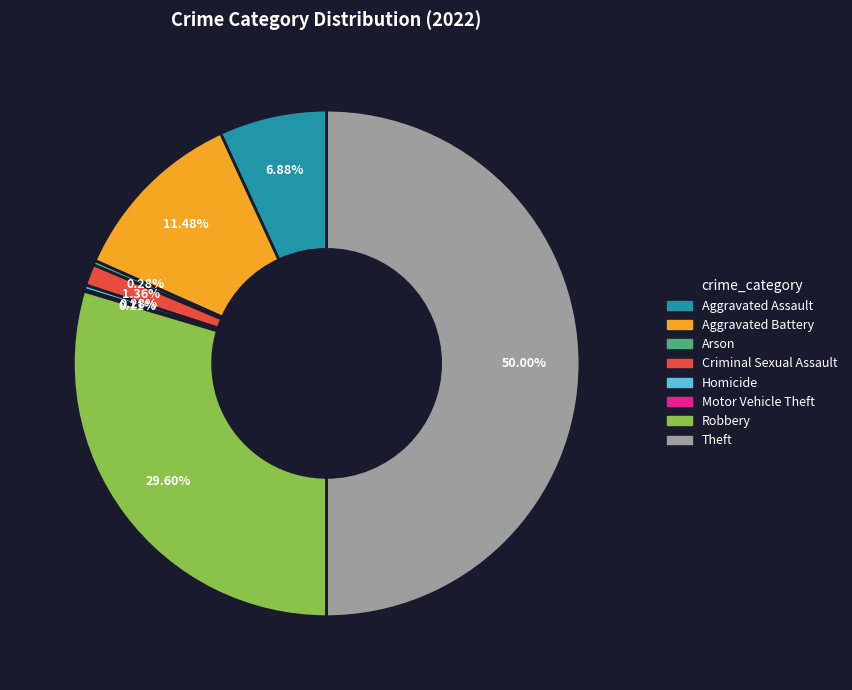

What percentage is the Robbery slice, to the nearest percent?

30%